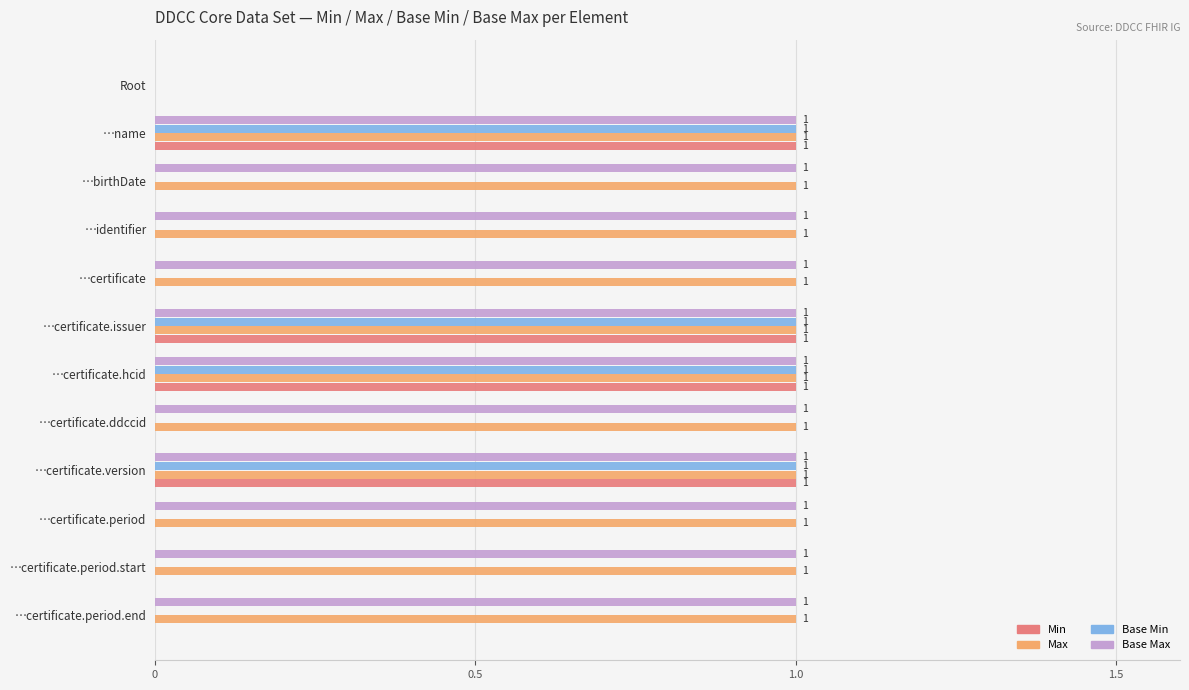

Is the value of Min at …certificate.ddccid greater than the value of Base Max at …certificate?

No